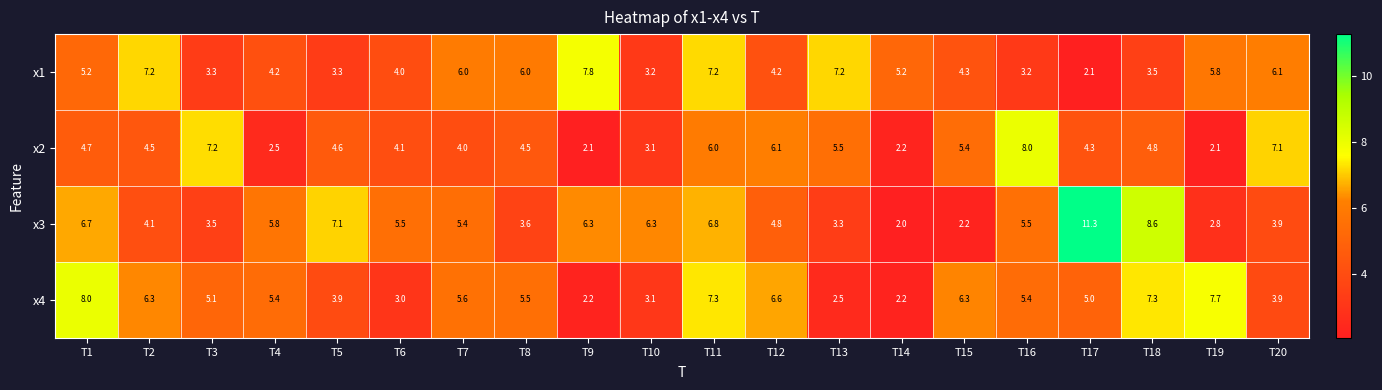

What is the total value across all series at T16?

22.1